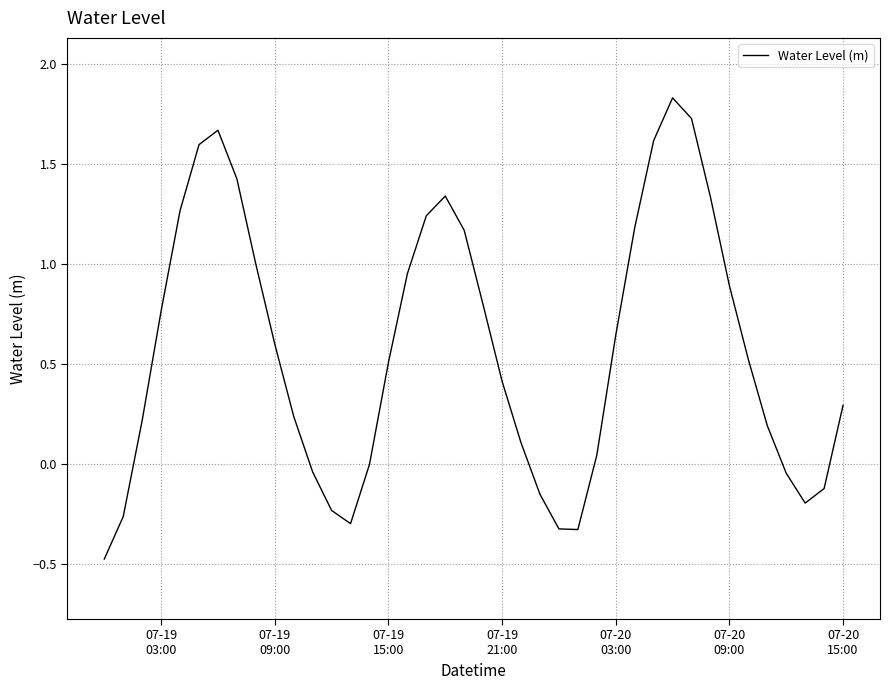

What is the difference between the maximum and minimum values?

2.3